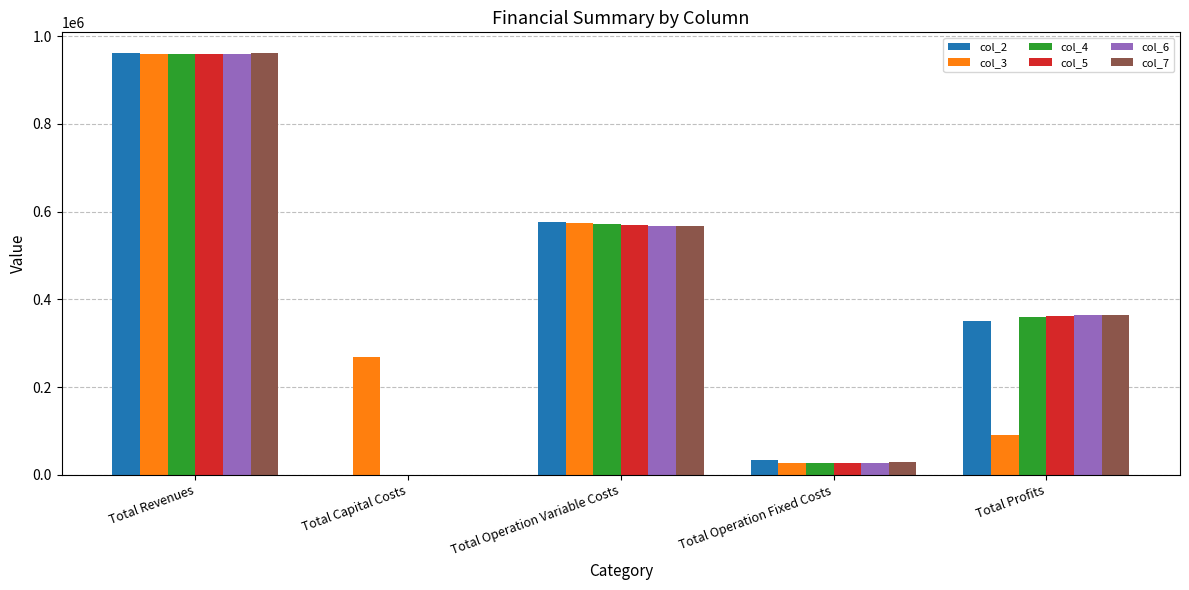

What are all the series names shown in the legend?

col_2, col_3, col_4, col_5, col_6, col_7